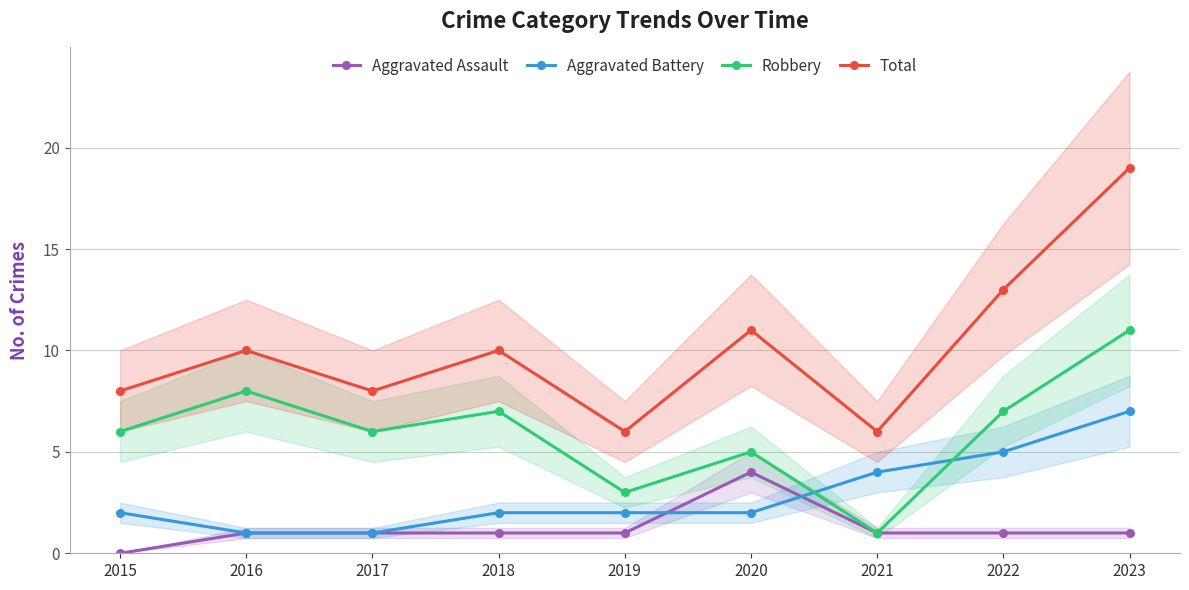

What is the difference between the maximum and minimum values in the Robbery series?

10